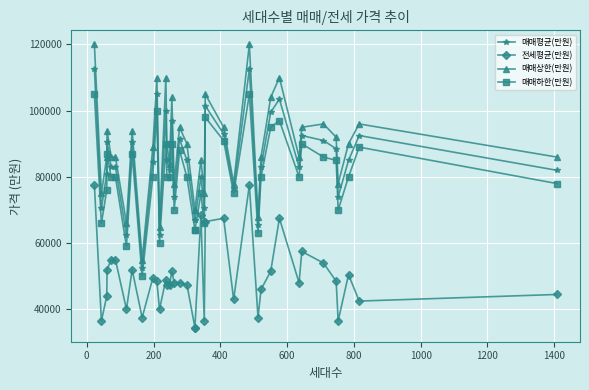

Reading left to right, list all the values displayed in this chart.

매매평균(만원): 112500	70500	81000	90500	83000	83000	62500	90500	52500	84500	105000	62500	100000	85000	82000	97000	74000	91500	85000	67000	67000	80000	70500	101500	93000	76500	112500	65500	83000	99500	103500	83000	92500	91000	88500	74000	85000	92500	82000
전세평균(만원): 77500	36500	44000	52000	55000	55000	40000	52000	37500	49500	48500	40000	49000	47500	47500	51500	48000	48000	47500	34500	34500	68500	36500	66500	67500	43000	77500	37500	46000	51500	67500	48000	57500	54000	48500	36500	50500	42500	44500
매매상한(만원): 120000	75000	86000	94000	86000	86000	66000	94000	55000	89000	110000	65000	110000	90000	84000	104000	78000	95000	90000	70000	70000	85000	75000	105000	95000	78000	120000	68000	86000	104000	110000	86000	95000	96000	92000	78000	90000	96000	86000
매매하한(만원): 105000	66000	76000	87000	80000	80000	59000	87000	50000	80000	100000	60000	90000	80000	80000	90000	70000	88000	80000	64000	64000	75000	66000	98000	91000	75000	105000	63000	80000	95000	97000	80000	90000	86000	85000	70000	80000	89000	78000